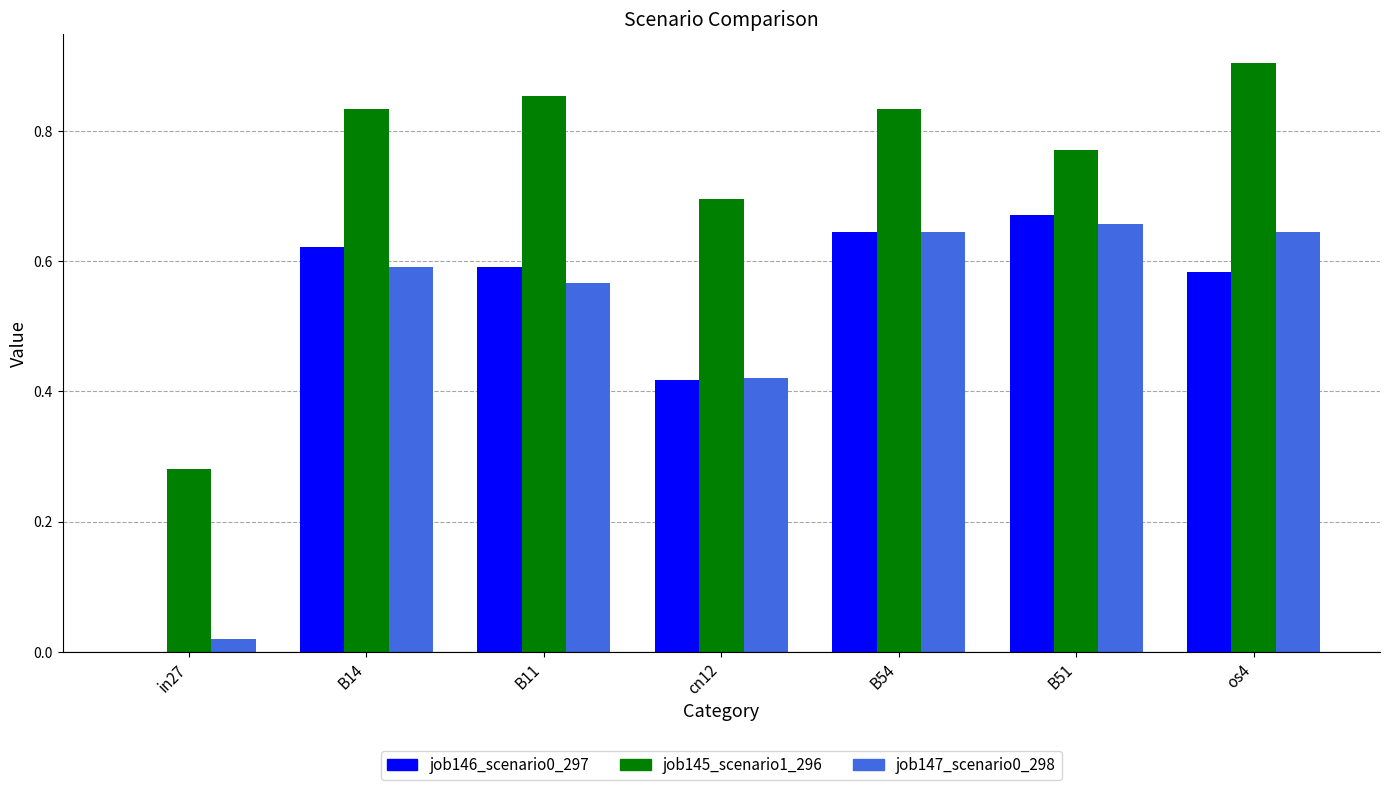

How many groups of bars are there?

7